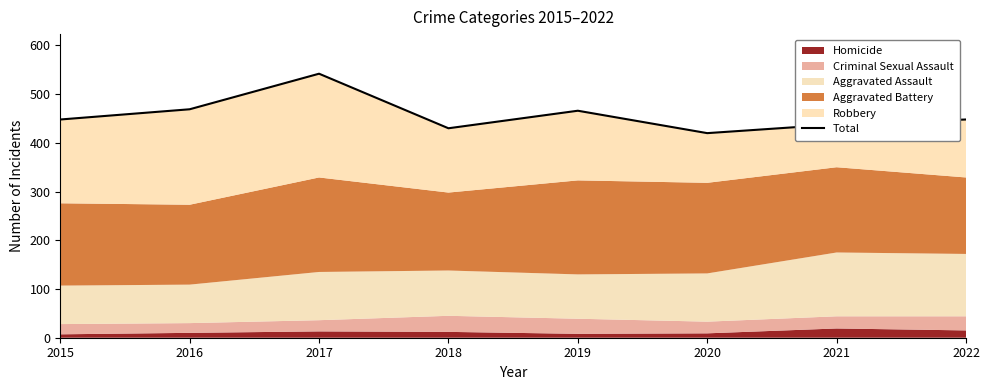

True or false: the data has more than 2 interior local peaks.

False